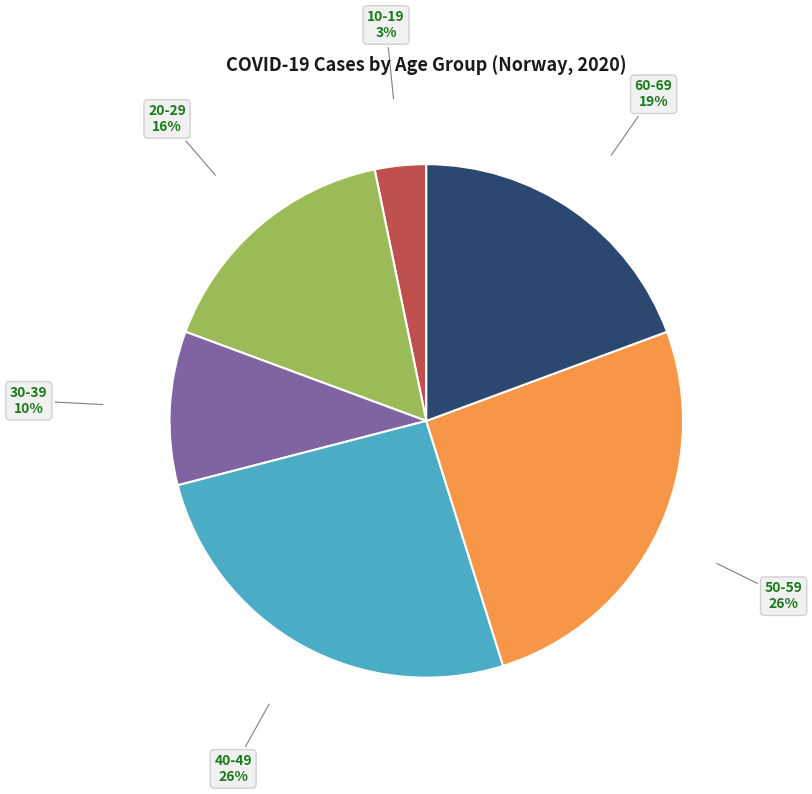

Do 30-39 and 60-69 together represent more than half of the pie?

No